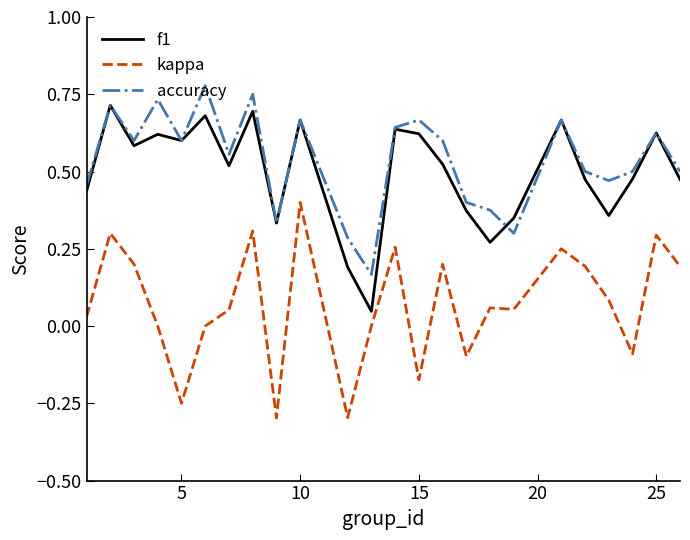

True or false: f1 and kappa cross at least once.

False